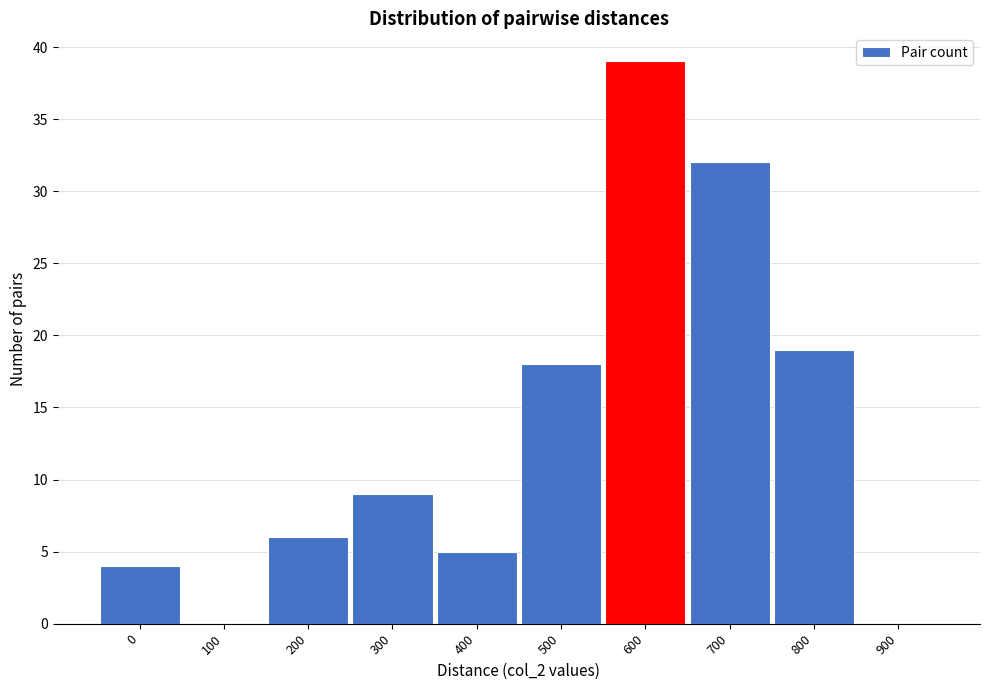

Reading left to right, what are all the values shown in this chart?

0=4	100=0	200=6	300=9	400=5	500=18	600=39	700=32	800=19	900=0